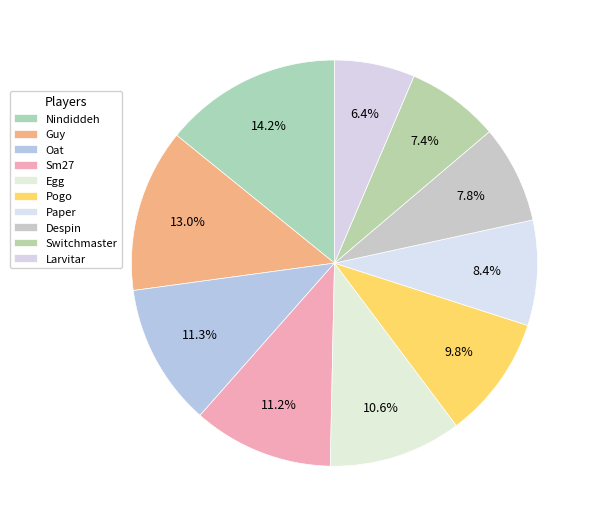

How many segments does this pie chart have?

10